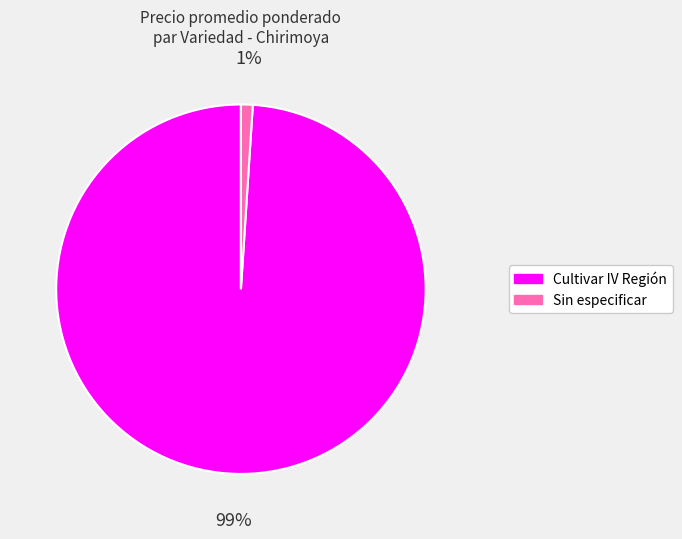

Count the number of slices in the pie.

2